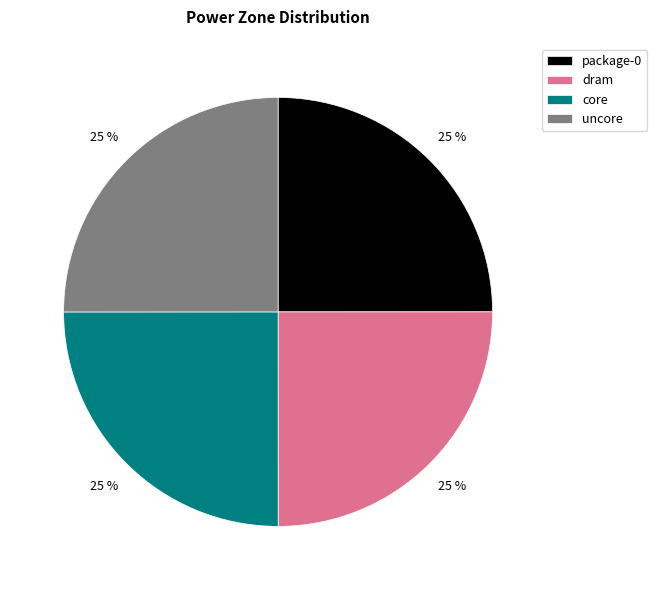

To the nearest percent, what portion does core represent?

25%